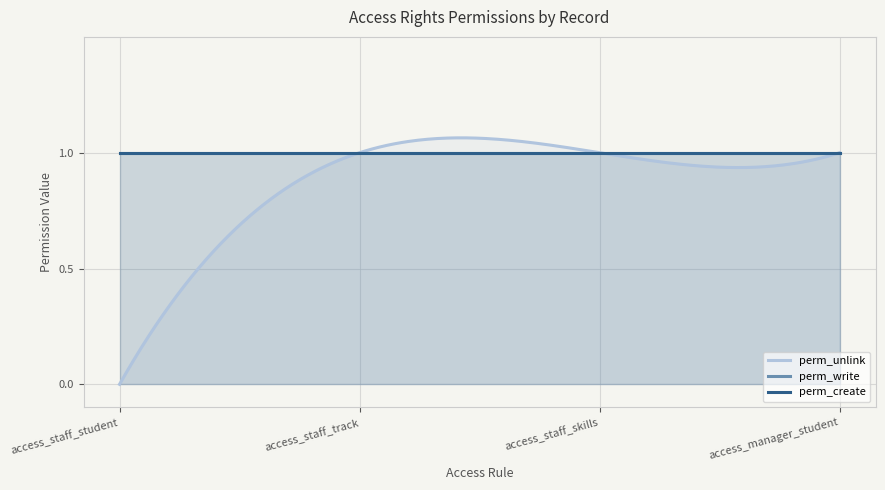

What position from the left is access_manager_student?

4